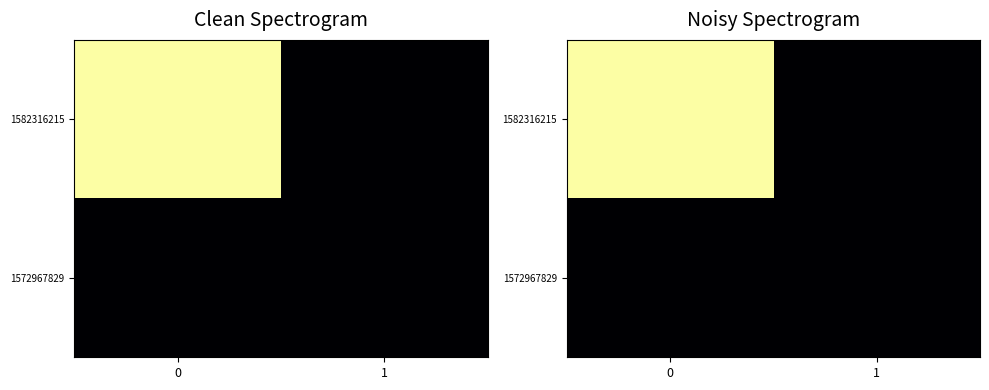

How many data points in 1582316215 are less than 1?

1